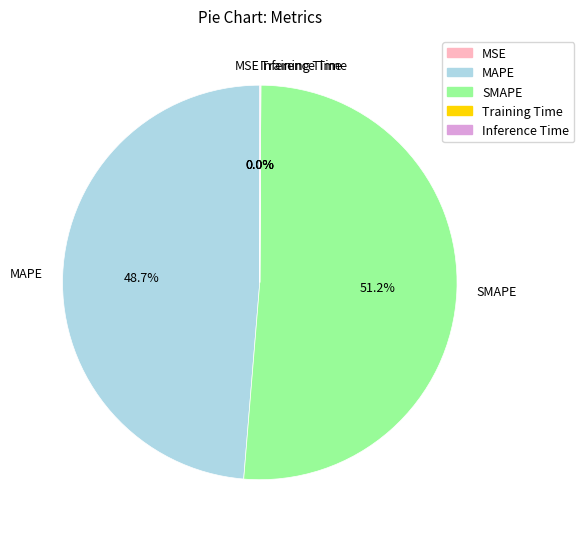

Combined, do SMAPE and MAPE account for over 50%?

Yes